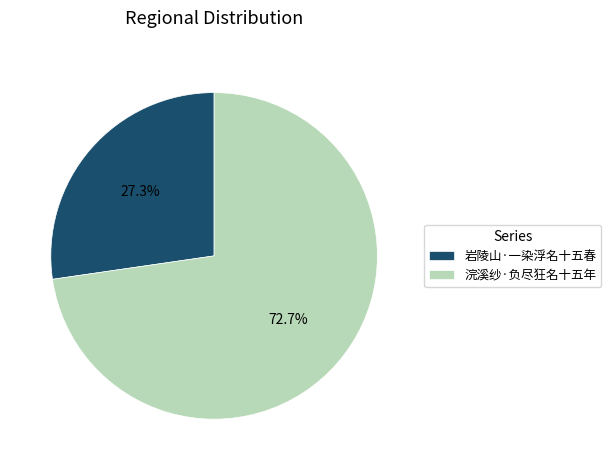

What percentage is NOT represented by 浣溪纱·负尽狂名十五年?

27.3%